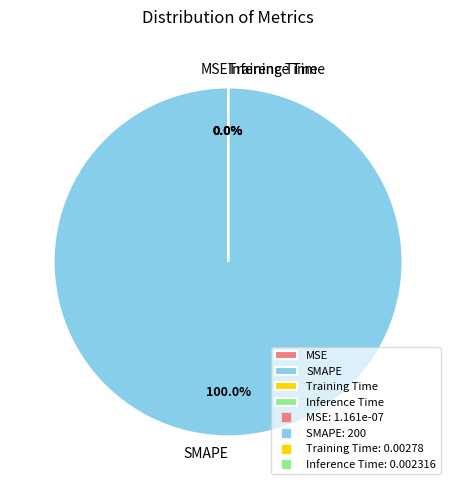

Which slice is the smallest?

MSE